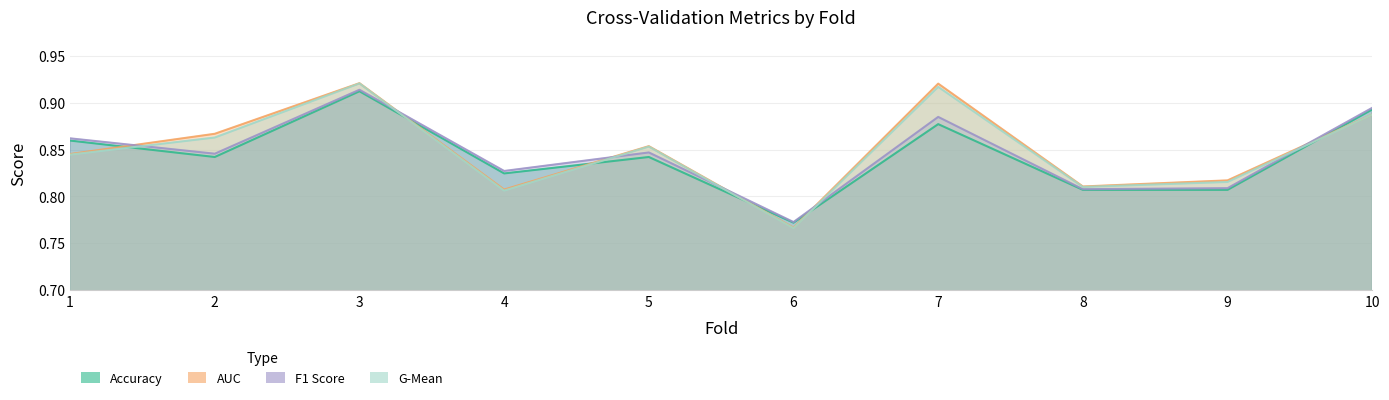

What are all the series names shown in the legend?

accuracy, auc, f1_score, g_mean